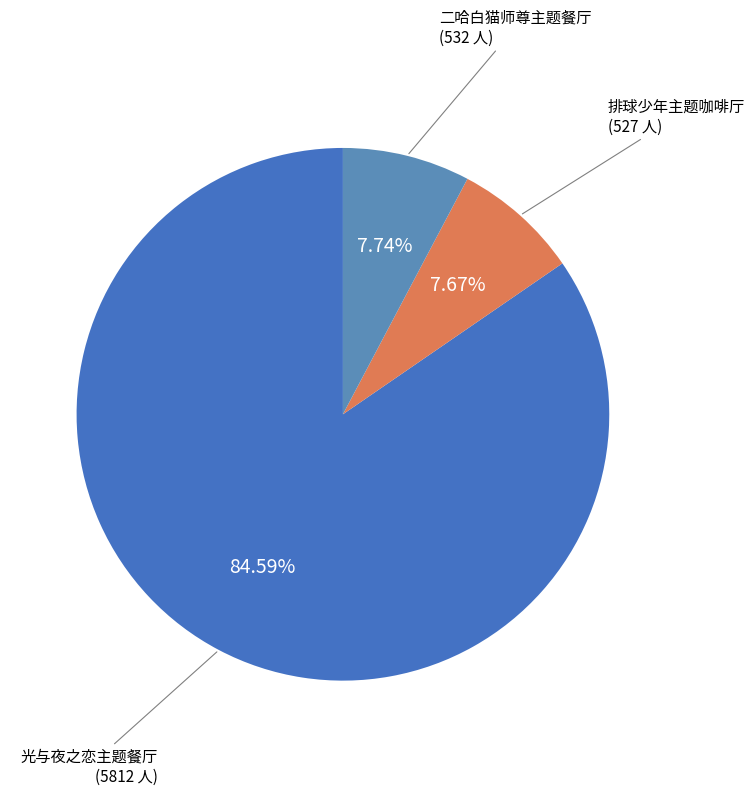

Which slice represents more than half of the pie?

光与夜之恋主题餐厅